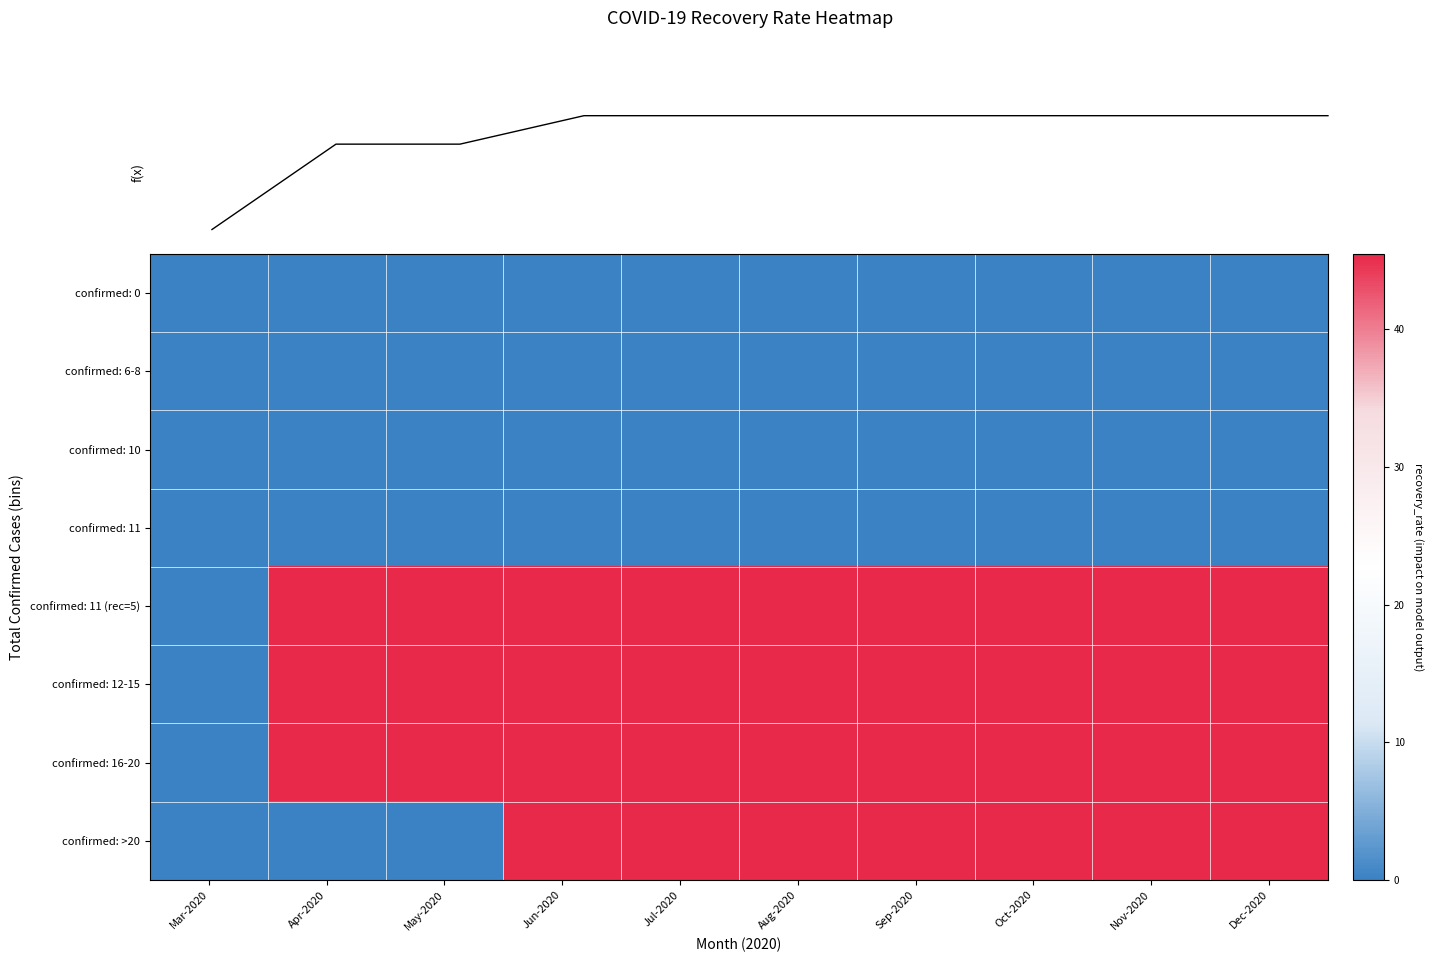

What is the total value across all series at Apr-2020?

136.4